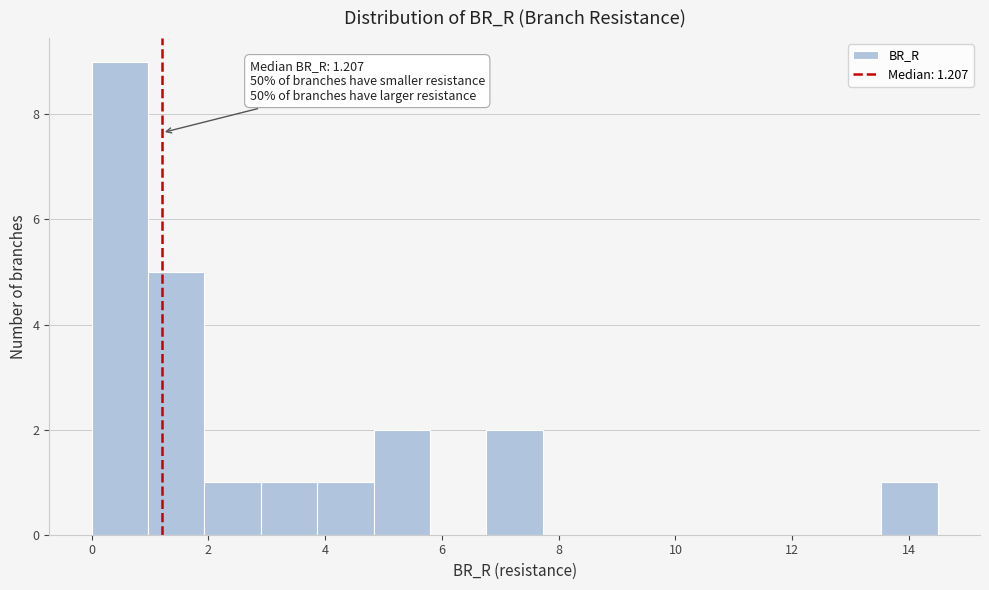

Which range on the x-axis has the tallest bar?

0.0 to 1.0